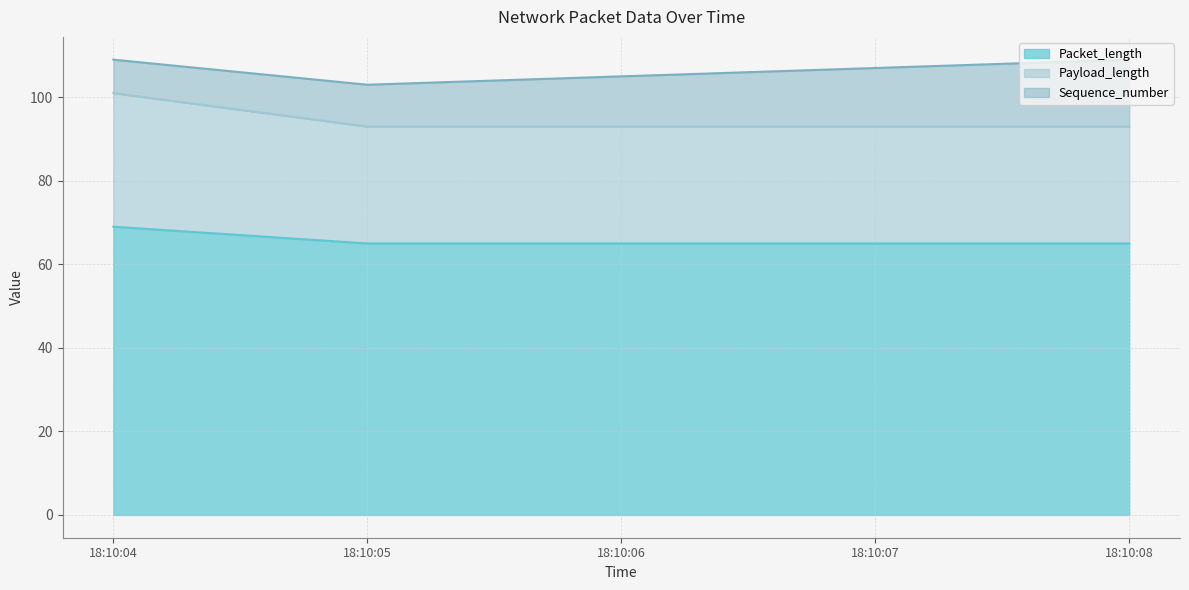

What is the highest value of the Packet_length series?

69